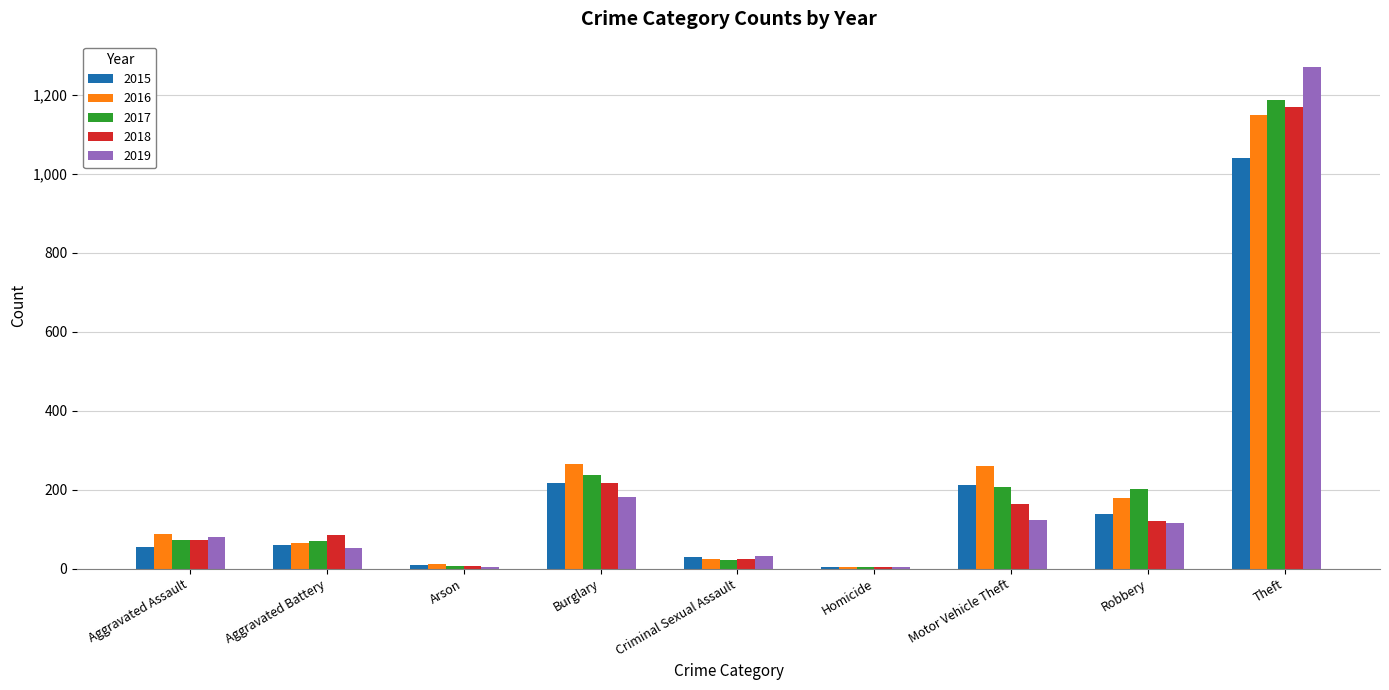

What is the sum of all 2016 values?

2049